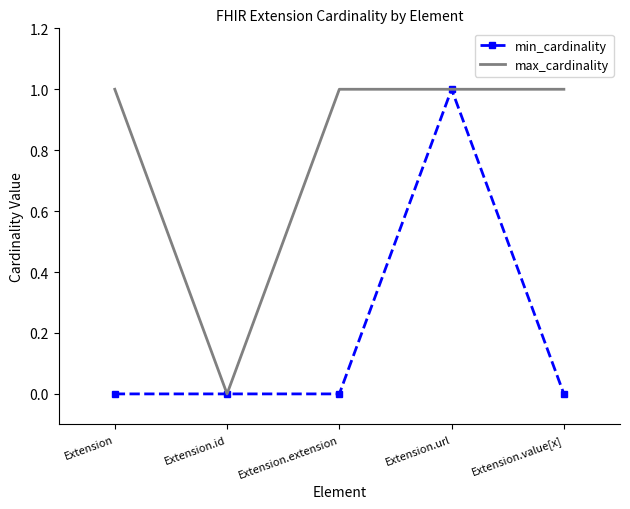

At Extension.value[x], list the series in order from largest to smallest.

max_cardinality, min_cardinality